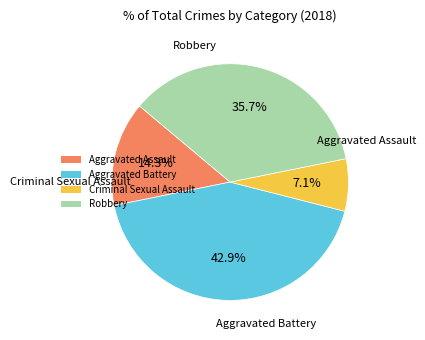

What is the largest slice in the pie chart?

Aggravated Battery